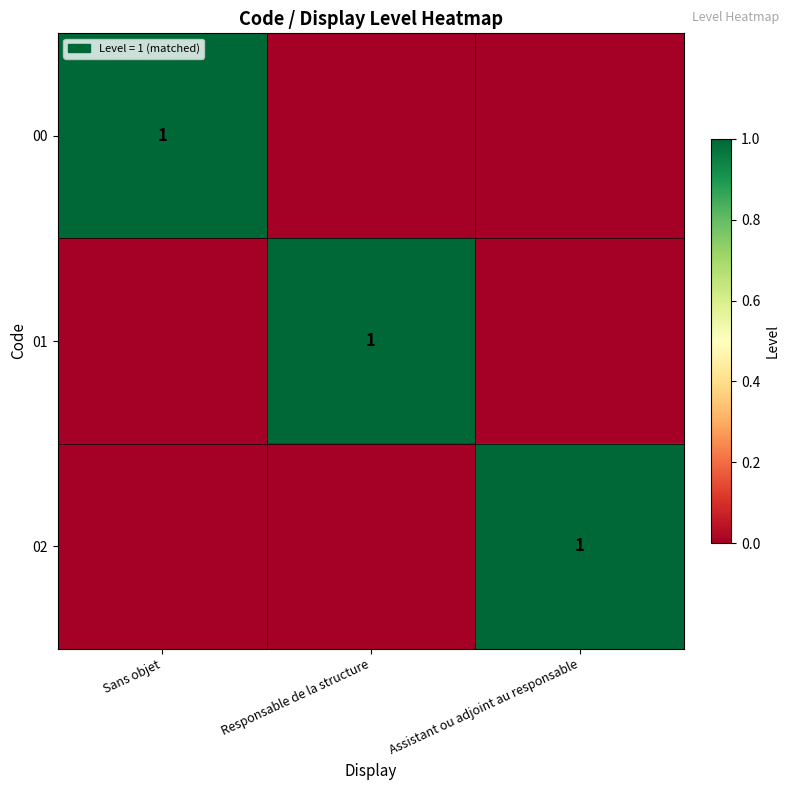

What is the maximum value for 00?

1